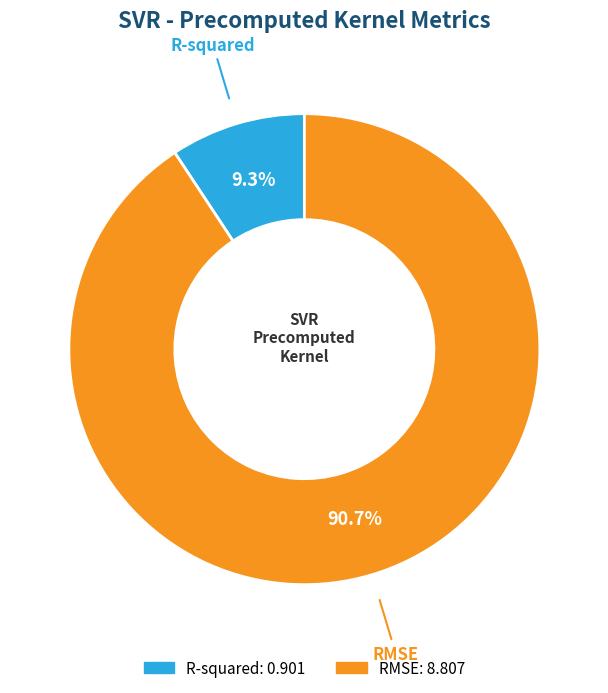

Is there any slice that represents more than half of the pie?

Yes